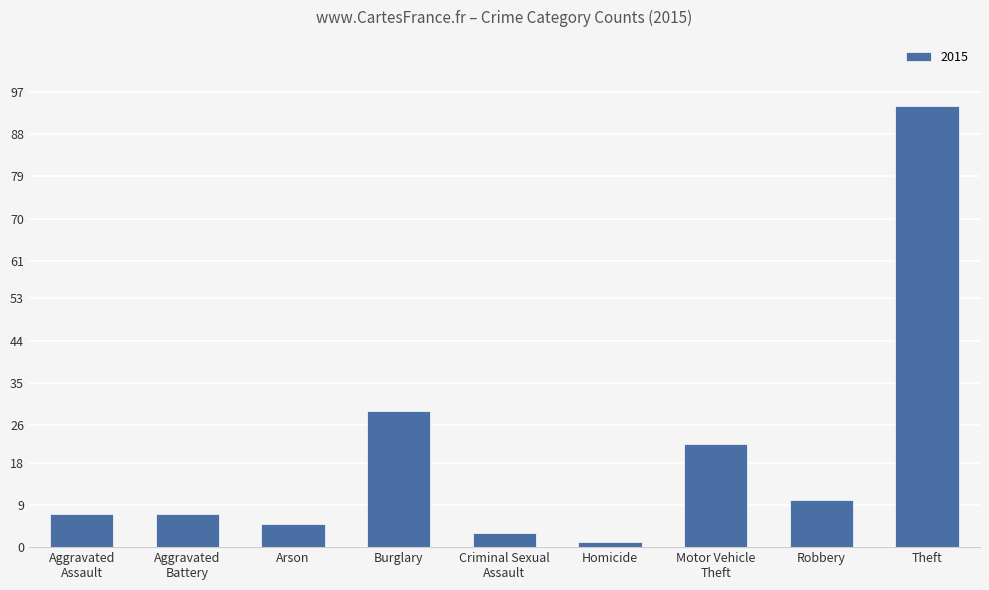

True or false: the data shows 94 at Theft.

True